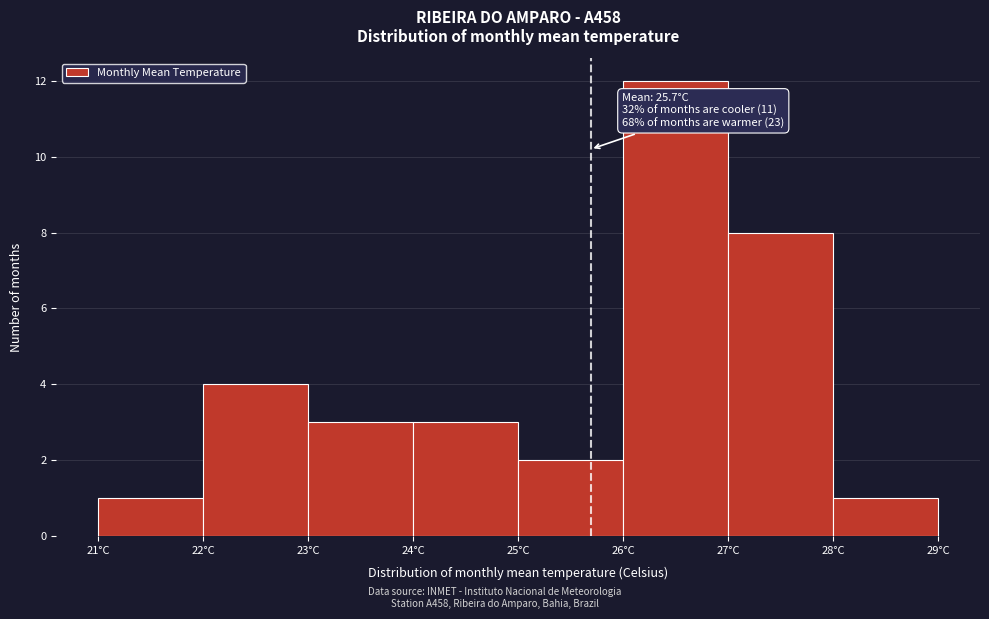

Which range on the x-axis has the tallest bar?

26 to 27